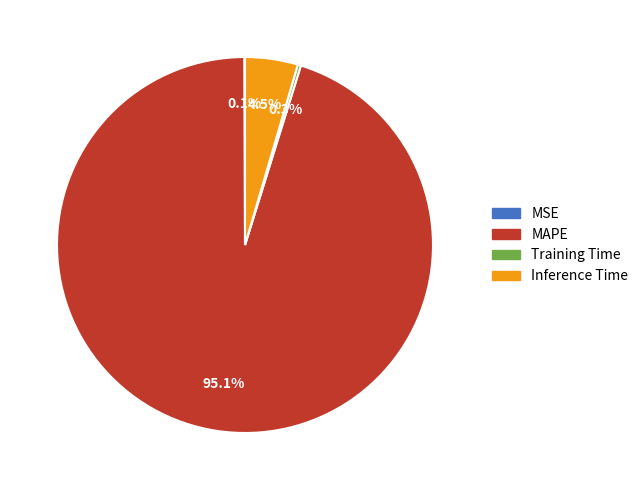

Is there a majority slice in this chart?

Yes